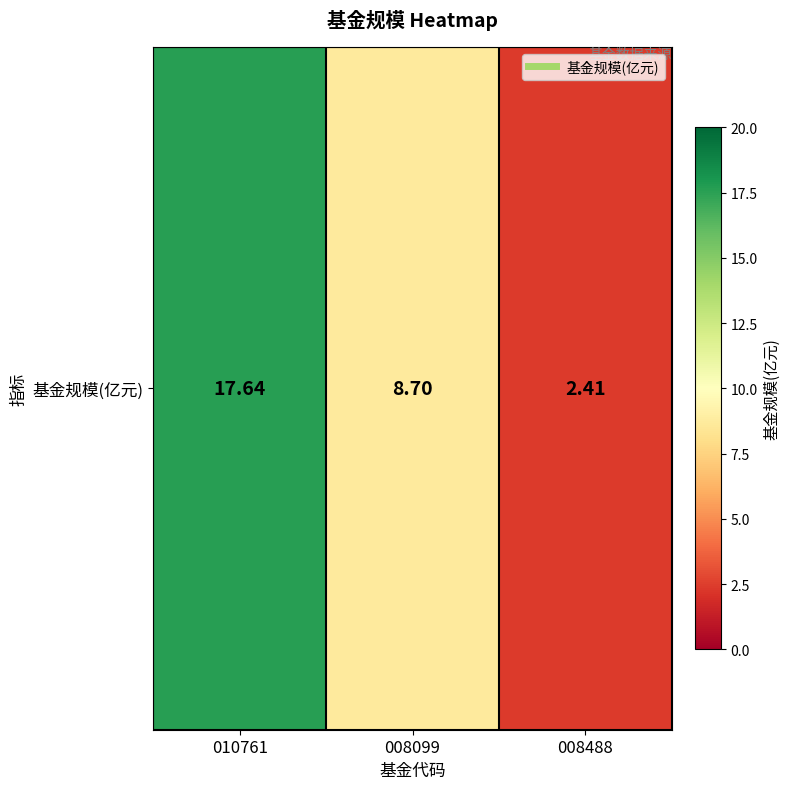

How many categories are shown in the chart?

3